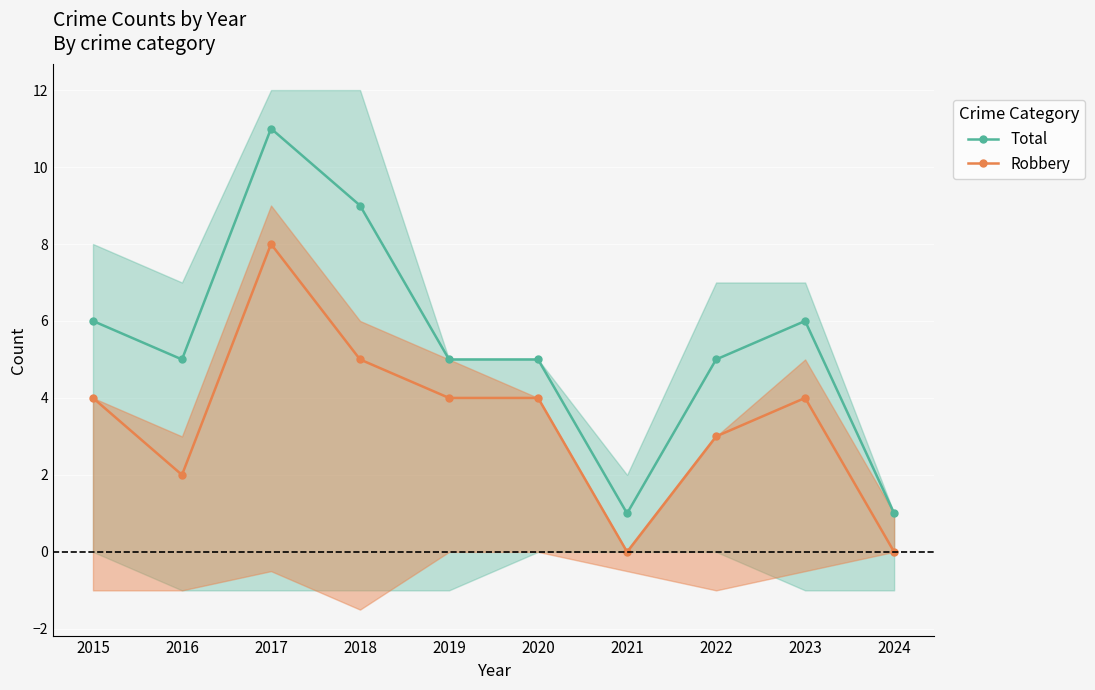

What is the spread (max minus min) of values at 2020?

1